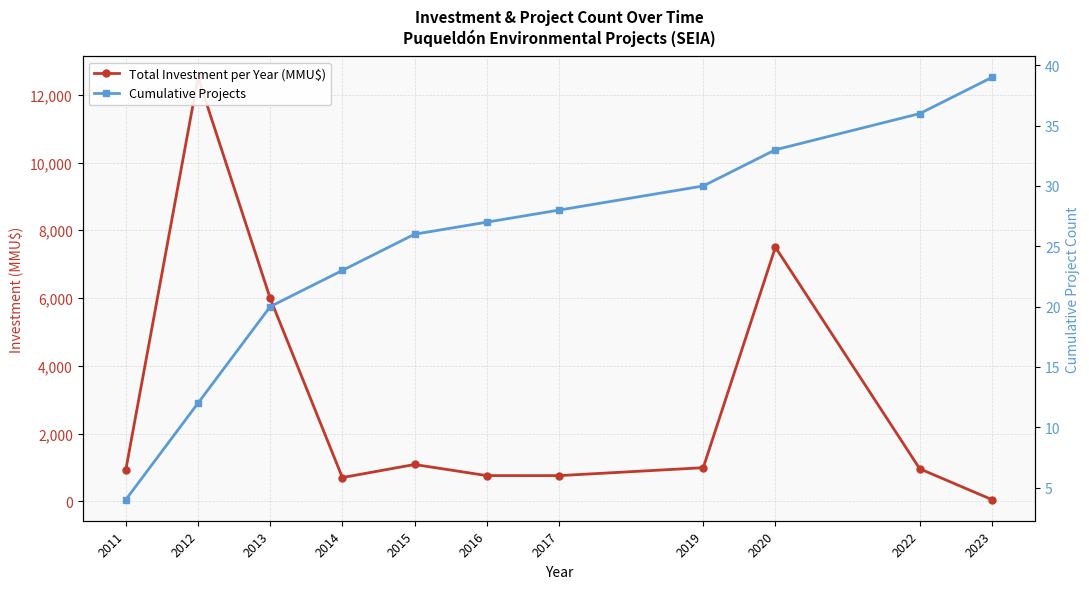

What is the total value across all series at 2019?

1021